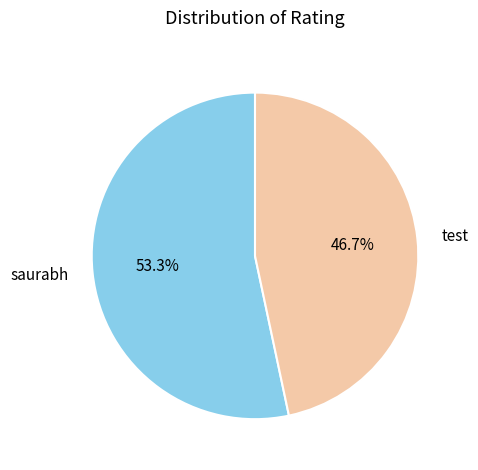

How many slices are in this pie chart?

2